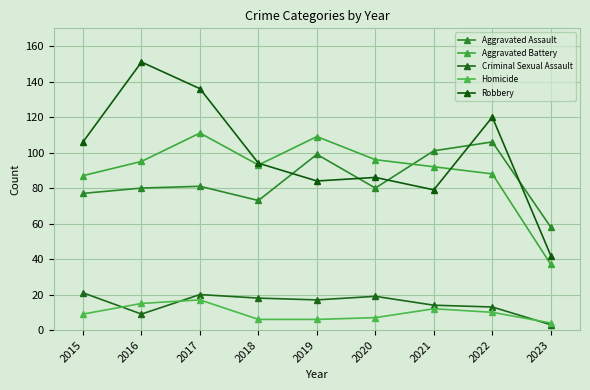

True or false: Aggravated Battery has a value of 93 at 2018.

True